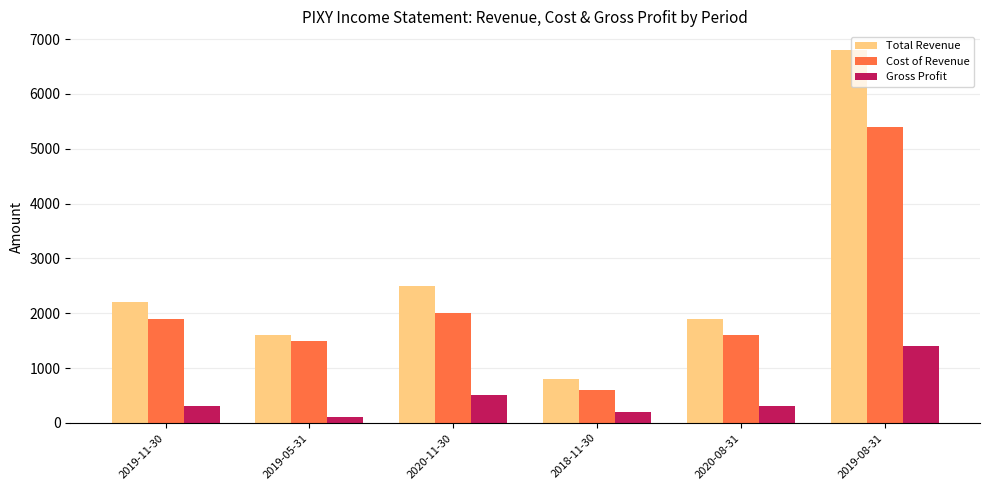

Reading left to right, list all the values displayed in this chart.

Total Revenue: 2019-11-30=2200	2019-05-31=1600	2020-11-30=2500	2018-11-30=800	2020-08-31=1900	2019-08-31=6800
Cost of Revenue: 2019-11-30=1900	2019-05-31=1500	2020-11-30=2000	2018-11-30=600	2020-08-31=1600	2019-08-31=5400
Gross Profit: 2019-11-30=300	2019-05-31=100	2020-11-30=500	2018-11-30=200	2020-08-31=300	2019-08-31=1400